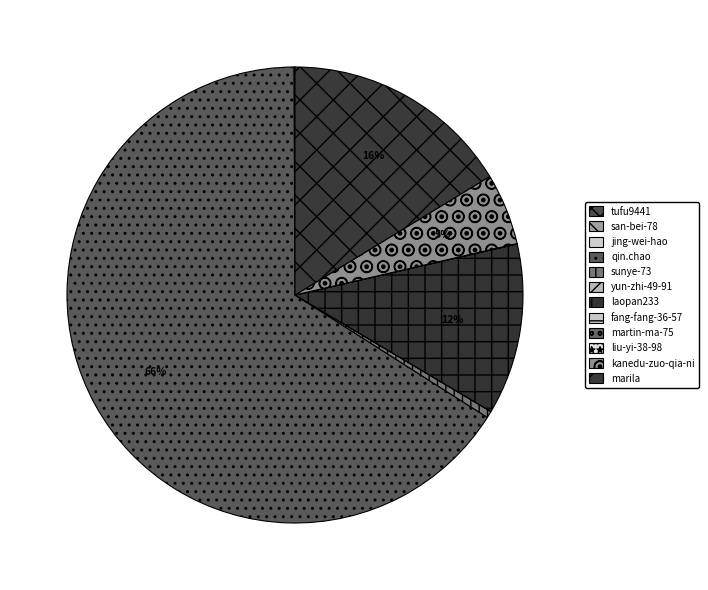

What percentage is NOT represented by qin.chao?

34.1%